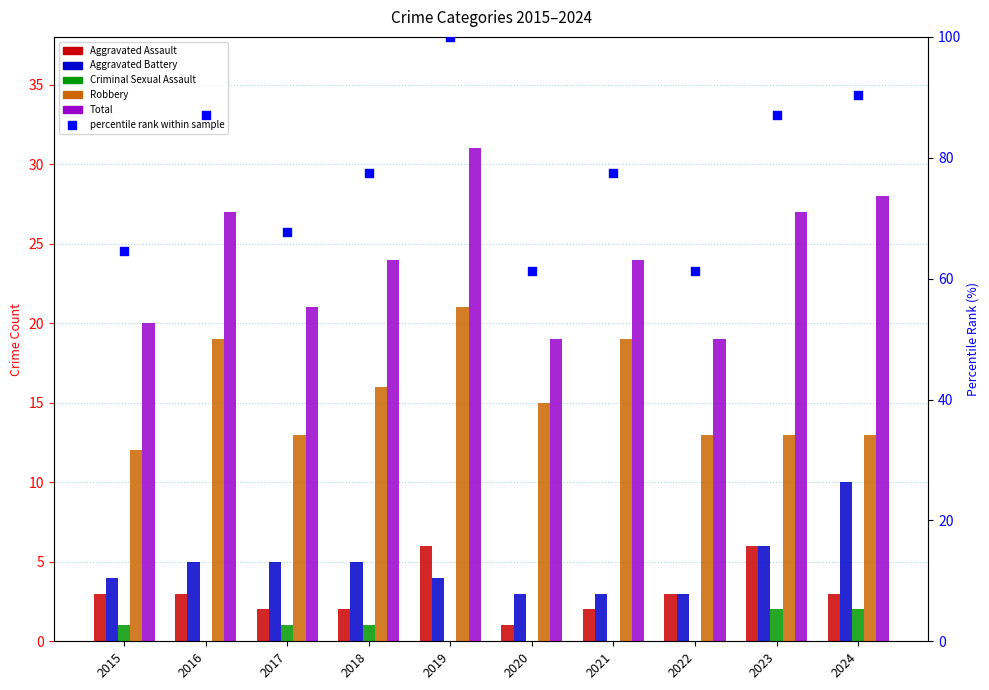

Is the value of Total at 2020 greater than the value of Robbery at 2024?

Yes